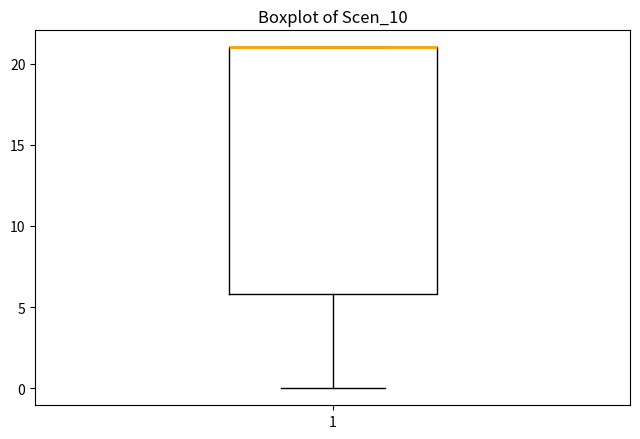

Read this box plot against the y-axis: the position of the median line, the range covered by the box, and the ends of both whiskers. The values are not printed on the chart, so give them approximately, as read against the axis.

median 21 (drawn on the box's upper edge), box 6 to 21, whiskers 0 to 21